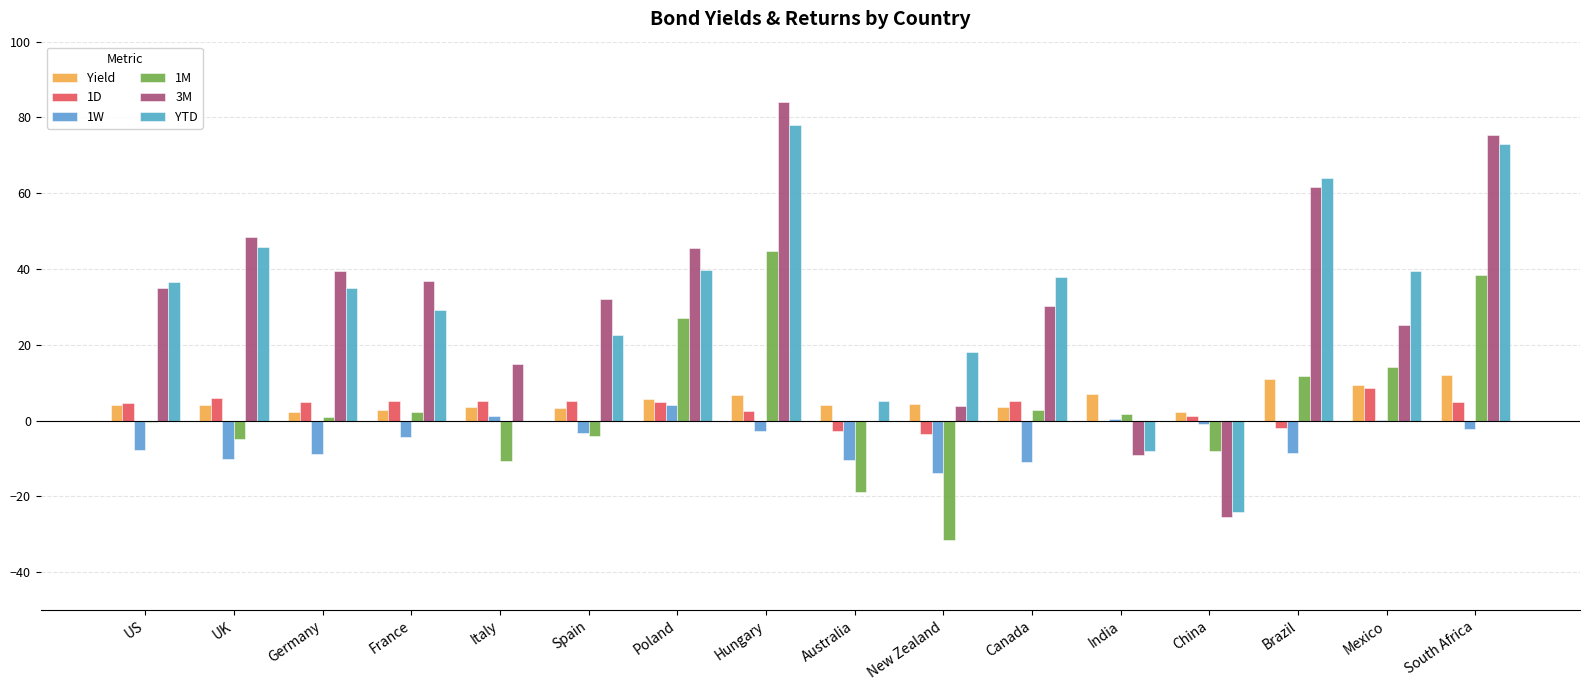

Reading right to left, extract all data points from this chart.

Yield: South Africa=12.1	Mexico=9.3	Brazil=11.0	China=2.3	India=7.1	Canada=3.5	New Zealand=4.5	Australia=4.0	Hungary=6.7	Poland=5.6	Spain=3.2	Italy=3.7	France=2.8	Germany=2.4	UK=4.0	US=4.2
1D: South Africa=4.8	Mexico=8.5	Brazil=-2.0	China=1.1	India=0.0	Canada=5.1	New Zealand=-3.5	Australia=-2.8	Hungary=2.5	Poland=4.8	Spain=5.1	Italy=5.1	France=5.0	Germany=4.9	UK=6.0	US=4.7
1W: South Africa=-2.3	Mexico=0.1	Brazil=-8.5	China=-0.8	India=0.5	Canada=-10.8	New Zealand=-13.8	Australia=-10.3	Hungary=-2.6	Poland=4.2	Spain=-3.4	Italy=1.3	France=-4.3	Germany=-8.7	UK=-10.2	US=-7.9
1M: South Africa=38.4	Mexico=14.2	Brazil=11.7	China=-8.0	India=1.8	Canada=2.8	New Zealand=-31.5	Australia=-18.9	Hungary=44.8	Poland=27.1	Spain=-4.2	Italy=-10.7	France=2.2	Germany=1.0	UK=-4.8	US=-0.3
3M: South Africa=75.3	Mexico=25.2	Brazil=61.6	China=-25.3	India=-9.2	Canada=30.1	New Zealand=3.8	Australia=-0.2	Hungary=84.1	Poland=45.6	Spain=32.1	Italy=14.9	France=36.9	Germany=39.4	UK=48.4	US=35.0
YTD: South Africa=72.9	Mexico=39.3	Brazil=64.0	China=-24.1	India=-8.0	Canada=37.9	New Zealand=18.1	Australia=5.2	Hungary=78.0	Poland=39.7	Spain=22.6	Italy=0.0	France=29.1	Germany=35.0	UK=45.7	US=36.6